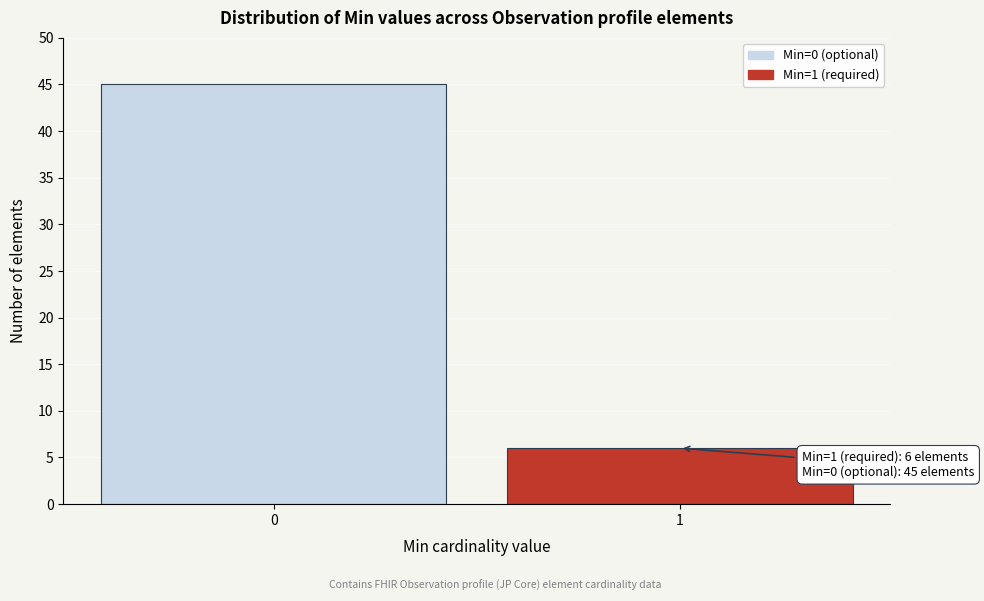

Reading right to left, transcribe all the data shown in this chart.

1=6	0=45